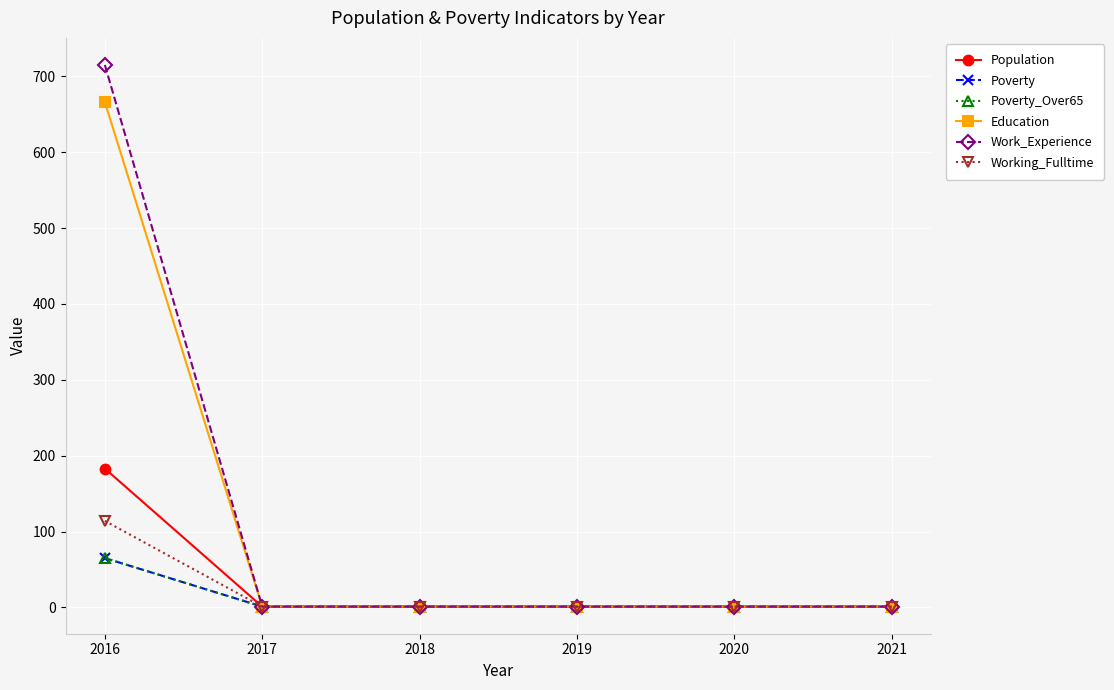

Is this an area chart (filled region under the line)?

No